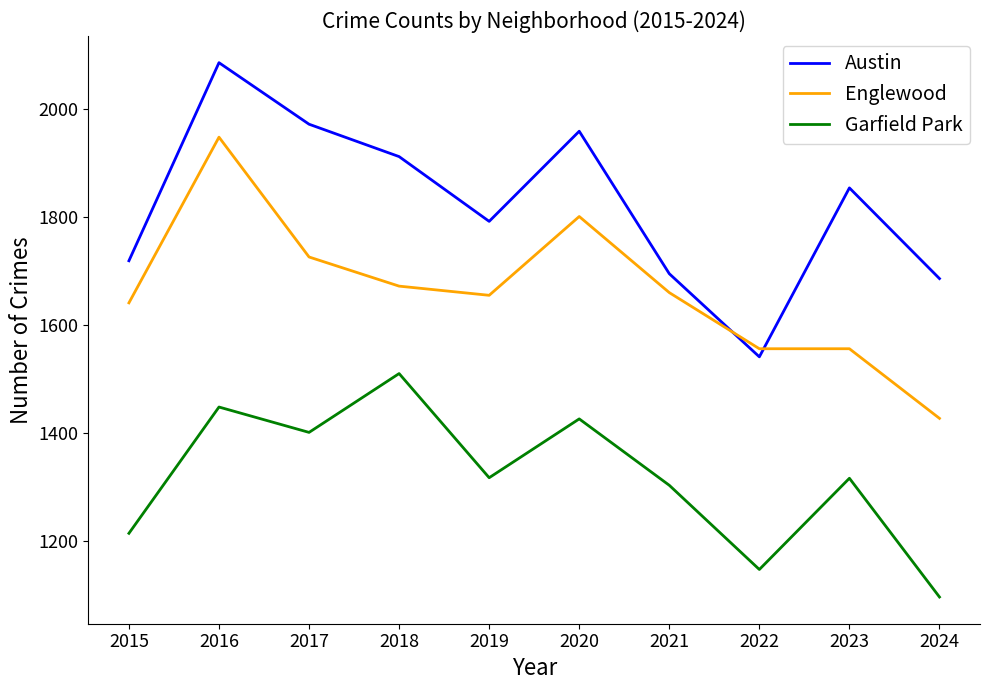

Which series changed the most between 2019 and 2020?

Austin